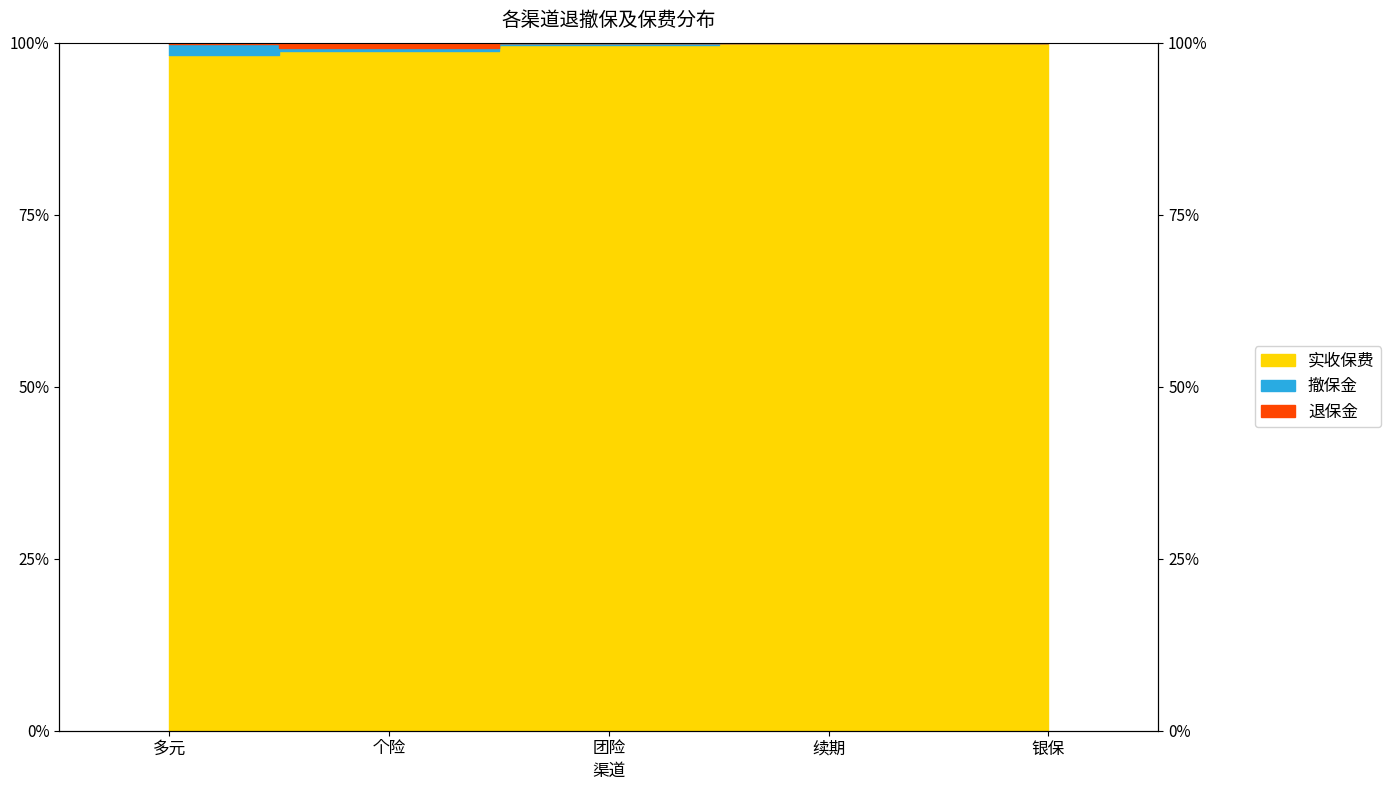

What is the maximum value shown in the chart?

100.0